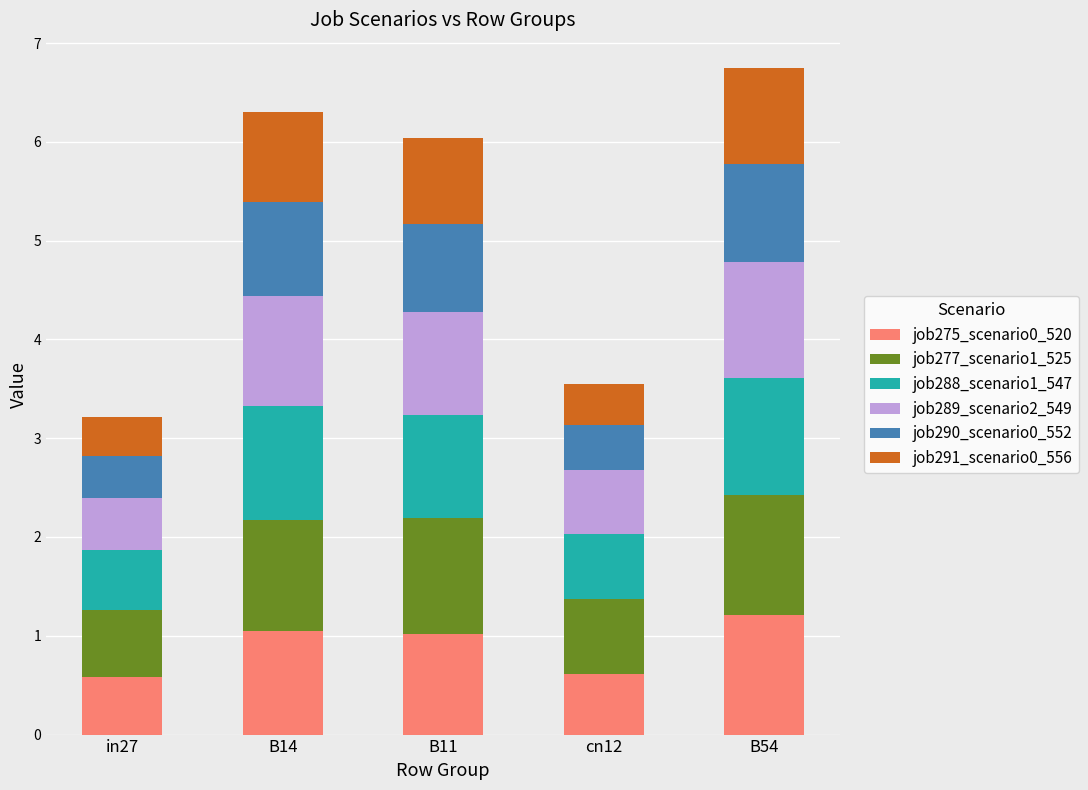

True or false: job275_scenario0_520 has a value of 1.1 at B14.

True